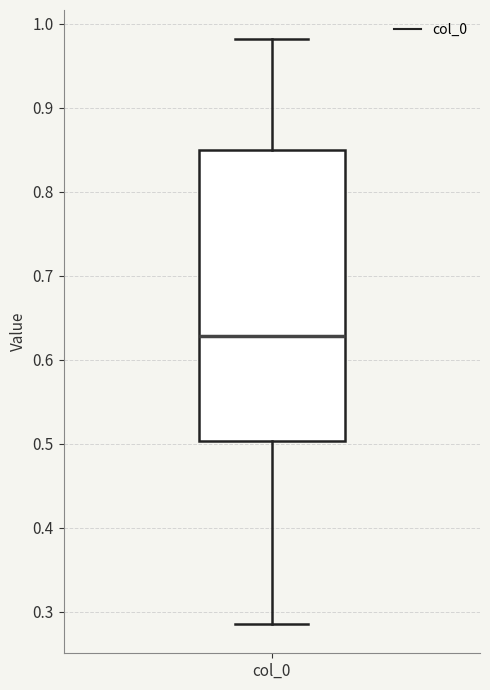

Transcribe this box plot: give where the median line is, the range the box spans, and where the two whiskers end, as read against the y-axis. The values are not printed on the chart, so give them approximately, as read against the axis.

median 0.63, box 0.50 to 0.85, whiskers 0.29 to 0.98